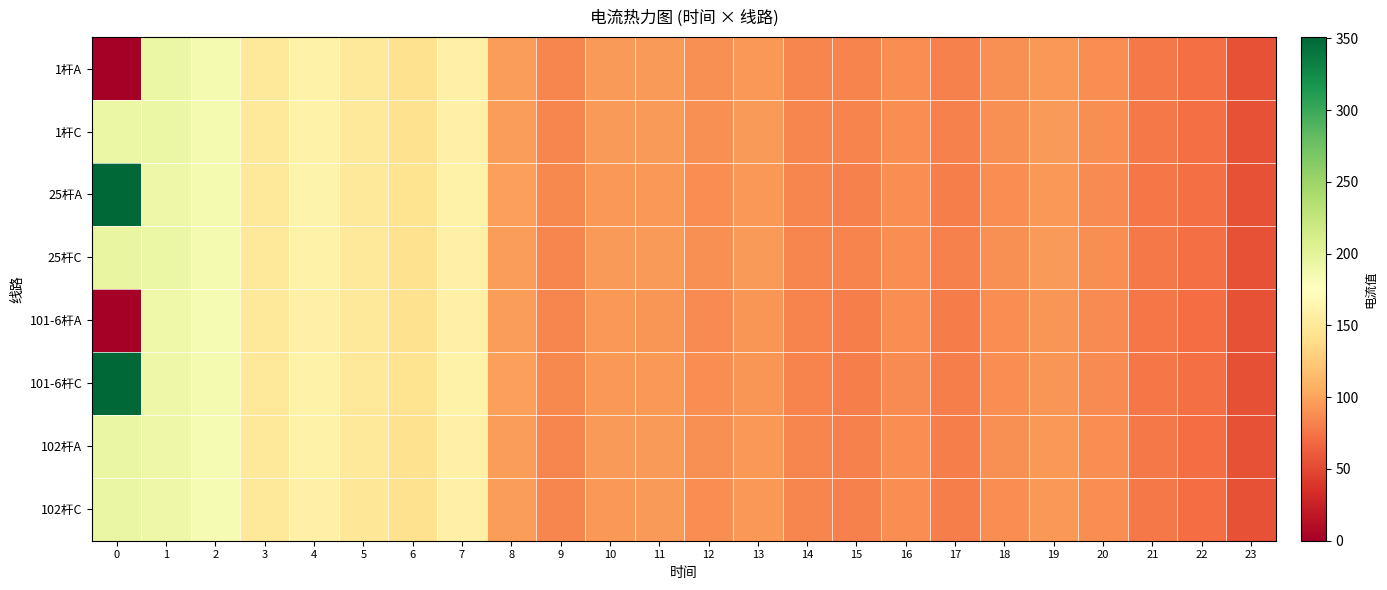

Reading right to left, transcribe all the data shown in this chart.

1杆A: 23=56.2	22=71.4	21=77.7	20=88.7	19=94.5	18=89.9	17=81.2	16=88.9	15=82.4	14=84.7	13=94.5	12=89.6	11=95.9	10=95.2	9=84.9	8=97.1	7=160.1	6=143.9	5=150.0	4=161.0	3=151.6	2=183.9	1=192.3	0=0.0
1杆C: 23=56.2	22=71.4	21=77.8	20=88.7	19=94.6	18=89.9	17=81.3	16=88.9	15=82.4	14=84.7	13=94.6	12=89.7	11=96.0	10=95.2	9=85.0	8=97.1	7=160.1	6=143.9	5=150.0	4=161.0	3=151.6	2=183.9	1=192.3	0=192.3
25杆A: 23=55.2	22=72.4	21=76.7	20=87.7	19=93.5	18=88.9	17=80.2	16=87.9	15=81.4	14=83.7	13=93.5	12=88.6	11=93.9	10=94.2	9=85.9	8=98.1	7=161.1	6=144.9	5=151.0	4=162.0	3=150.6	2=184.9	1=191.3	0=350.9
25杆C: 23=56.2	22=71.4	21=77.8	20=88.7	19=94.6	18=89.9	17=81.3	16=88.9	15=82.4	14=84.7	13=94.6	12=89.7	11=96.0	10=95.2	9=85.0	8=97.1	7=160.1	6=143.9	5=150.0	4=161.0	3=151.6	2=183.9	1=192.3	0=194.9
101-6杆A: 23=55.2	22=70.4	21=75.7	20=86.7	19=92.5	18=87.9	17=79.2	16=87.9	15=80.4	14=82.7	13=92.5	12=87.6	11=92.9	10=93.2	9=83.9	8=96.1	7=159.1	6=142.9	5=150.0	4=160.0	3=150.6	2=182.9	1=190.3	0=0.0
101-6杆C: 23=54.6	22=71.8	21=76.1	20=87.1	19=92.9	18=88.3	17=79.6	16=87.3	15=80.8	14=83.1	13=92.9	12=88.0	11=93.3	10=93.6	9=85.3	8=97.5	7=160.5	6=144.3	5=150.4	4=161.4	3=150.0	2=184.3	1=190.7	0=350.3
102杆A: 23=55.7	22=70.9	21=77.3	20=88.2	19=94.1	18=89.4	17=80.8	16=88.4	15=81.9	14=84.2	13=94.1	12=89.2	11=95.5	10=94.8	9=84.5	8=96.6	7=159.6	6=143.4	5=149.5	4=160.5	3=151.1	2=183.4	1=191.8	0=194.4
102杆C: 23=55.3	22=70.5	21=76.9	20=87.8	19=93.7	18=89.0	17=80.4	16=88.0	15=81.5	14=83.8	13=93.7	12=88.8	11=95.0	10=94.3	9=84.0	8=96.2	7=159.2	6=143.0	5=149.1	4=160.1	3=150.7	2=183.0	1=191.4	0=194.0